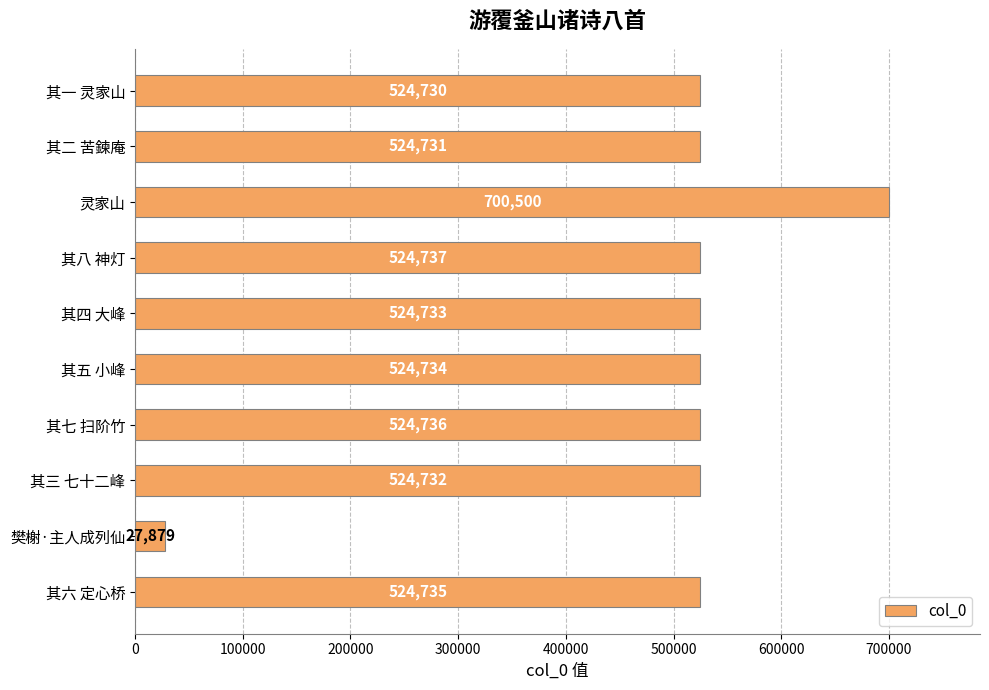

Reading top to bottom, list all the values displayed in this chart.

524730	524731	700500	524737	524733	524734	524736	524732	27879	524735